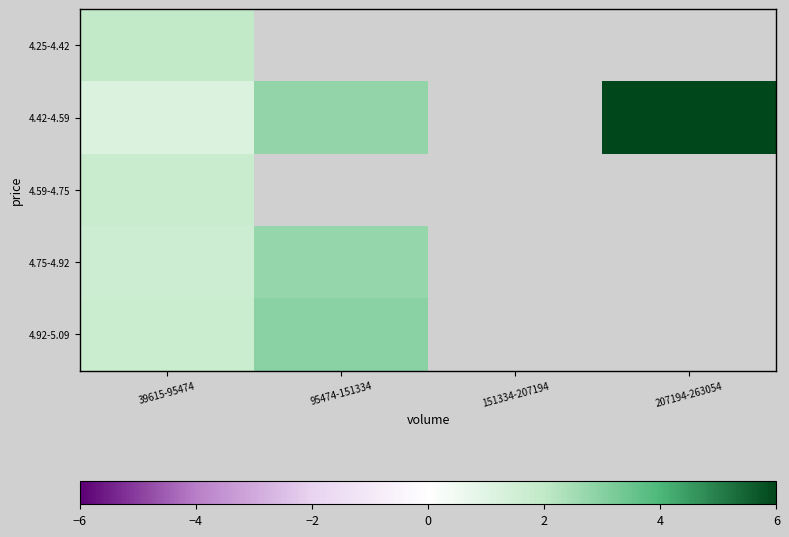

Where is 4.59-4.75 nearest to the value 1?

39615-95474